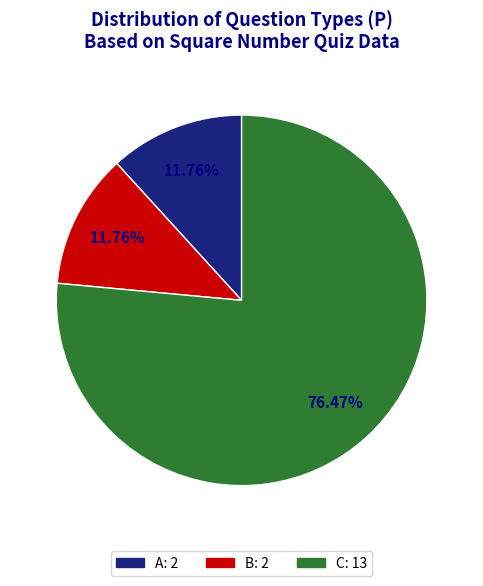

True or false: C accounts for 76% of the total.

True